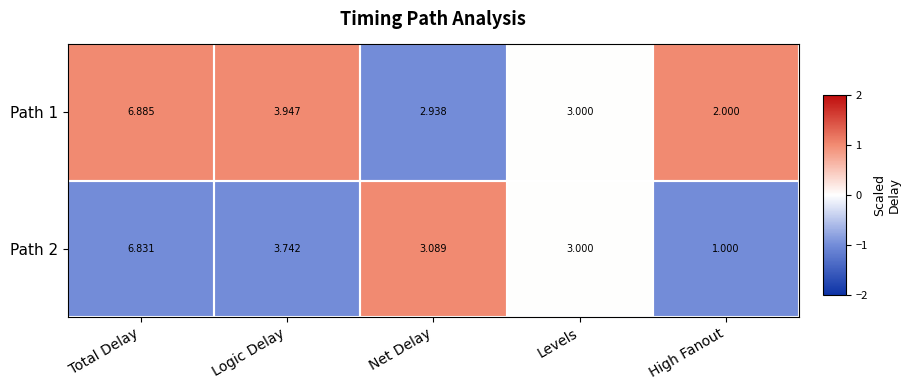

List the labels in order of Path 1 value, largest first.

Total Delay, Logic Delay, Levels, Net Delay, High Fanout